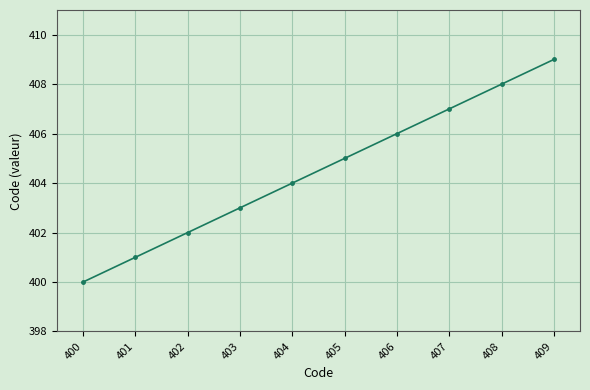

Between 408 and 409, which is larger?

409